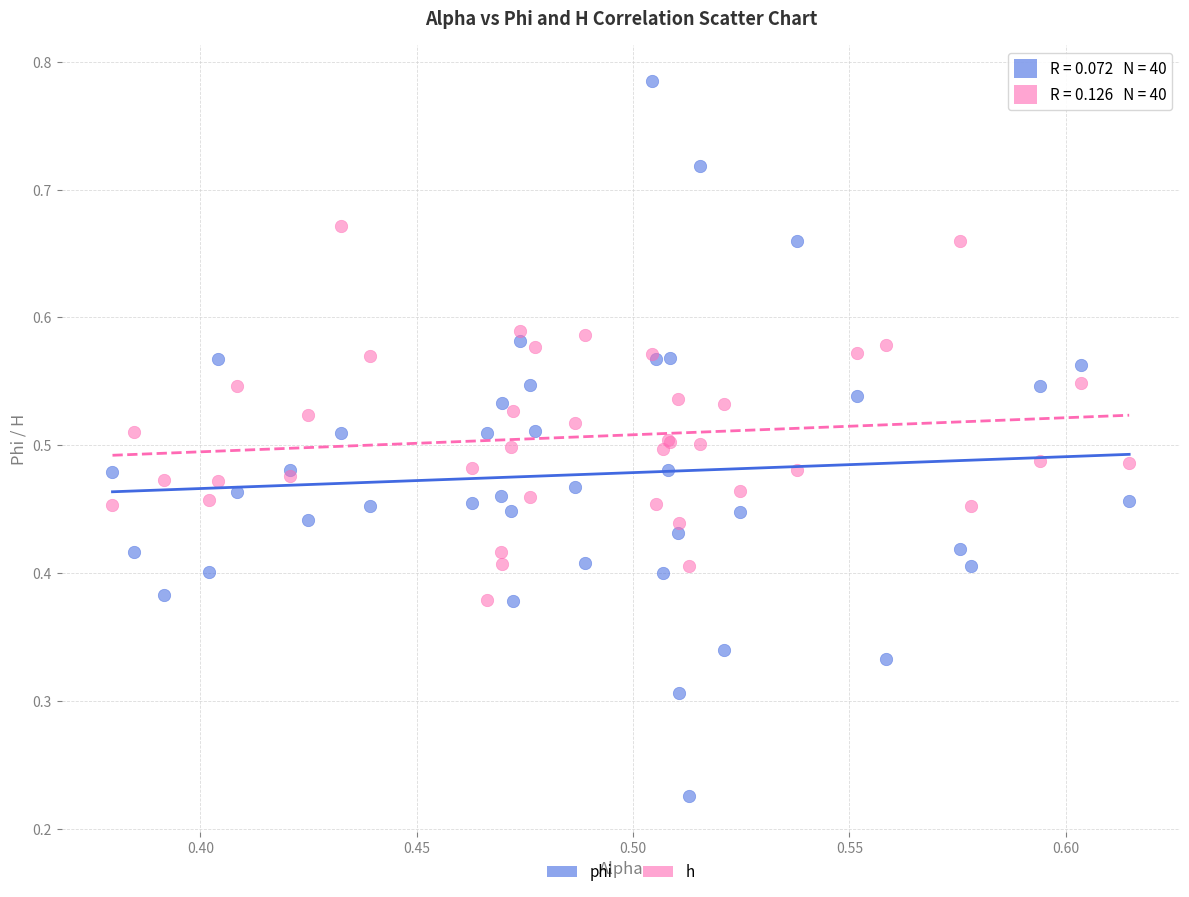

Which series reaches the maximum Y coordinate?

phi